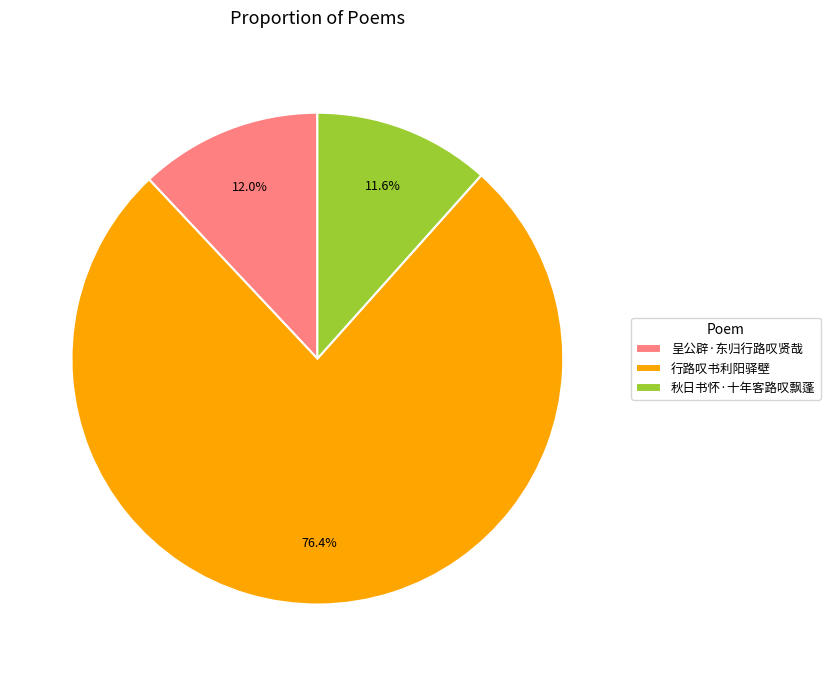

Is it true that 秋日书怀·十年客路叹飘蓬 is 25% of the pie?

False